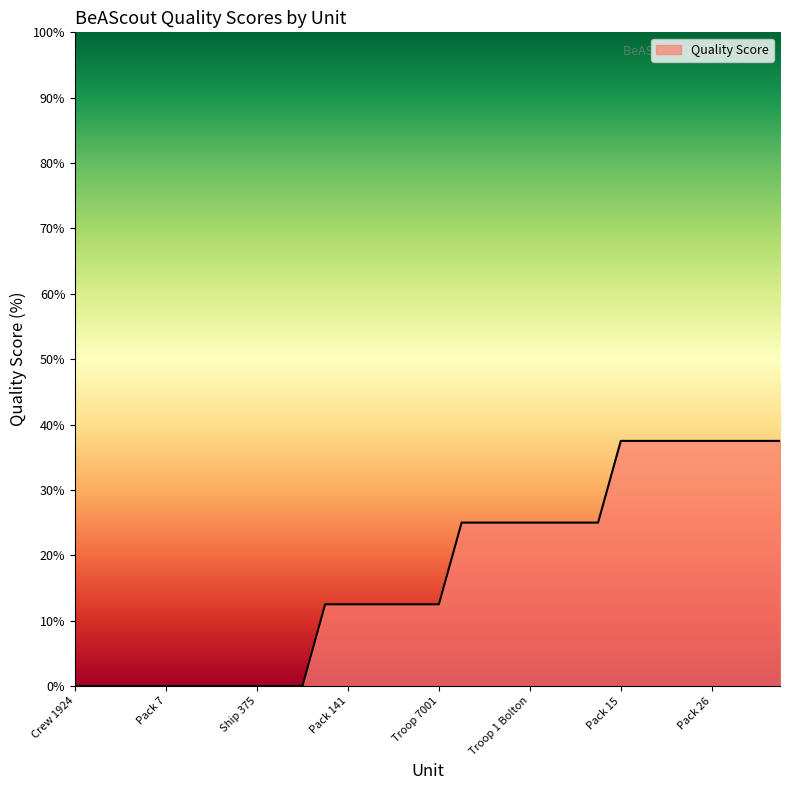

What is the maximum value shown in the chart?

37.5